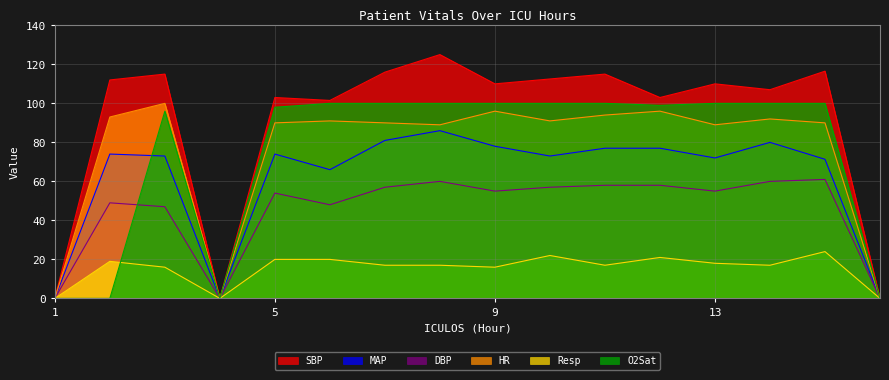

How many interior local valleys does the MAP series have?

4